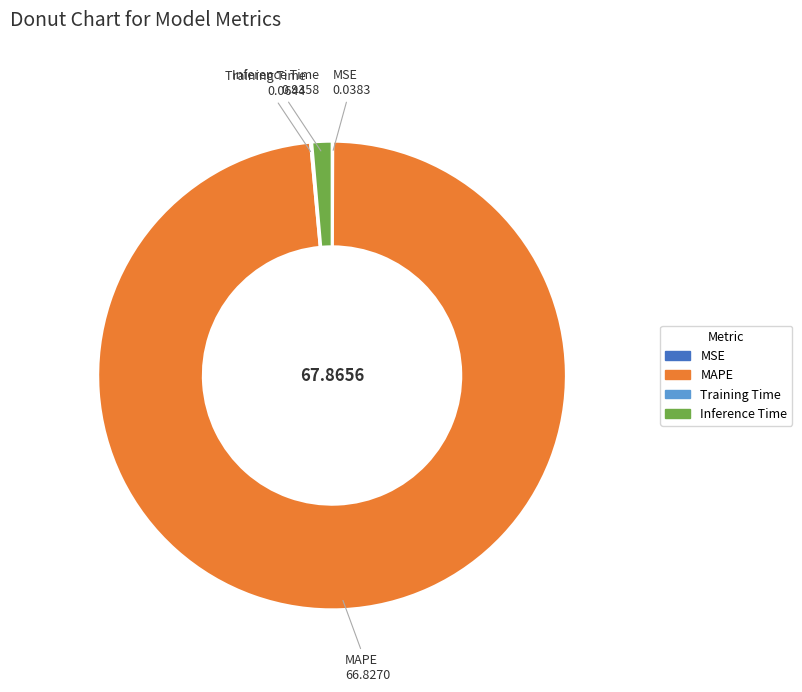

Is there a majority slice in this chart?

Yes